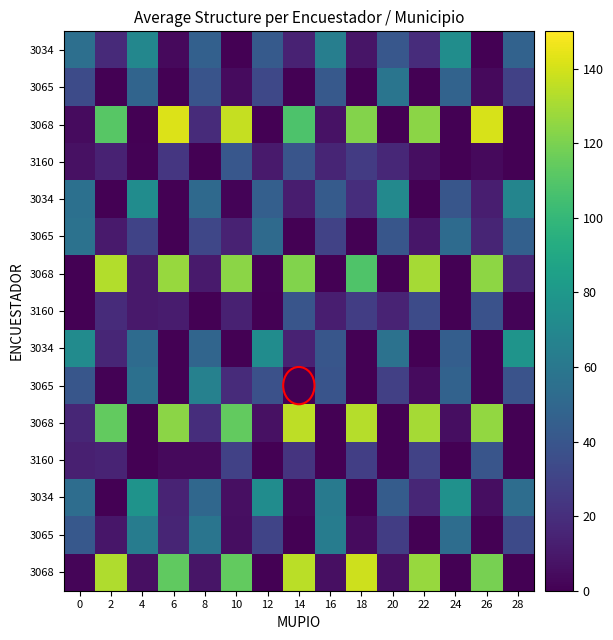

Count the number of data series in this chart.

15